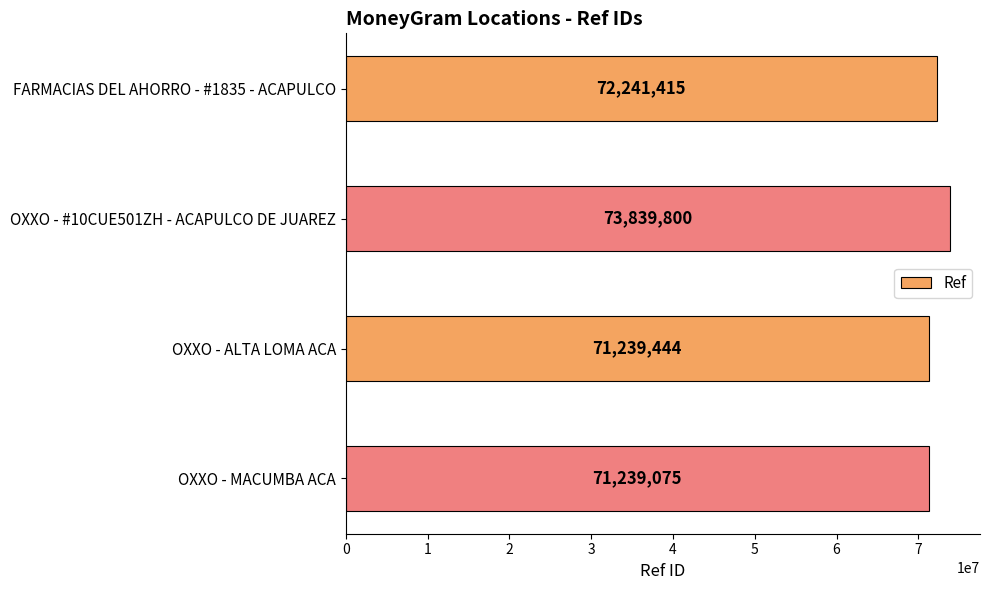

True or false: the data shows 71239444 at OXXO - ALTA LOMA ACA.

True